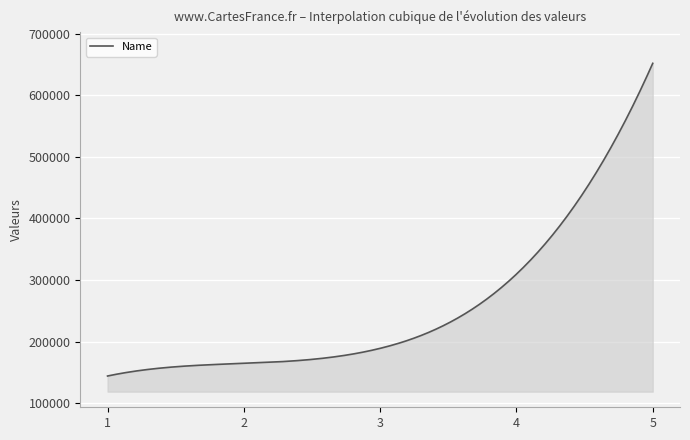

What is the minimum value shown in the chart?

143960.0